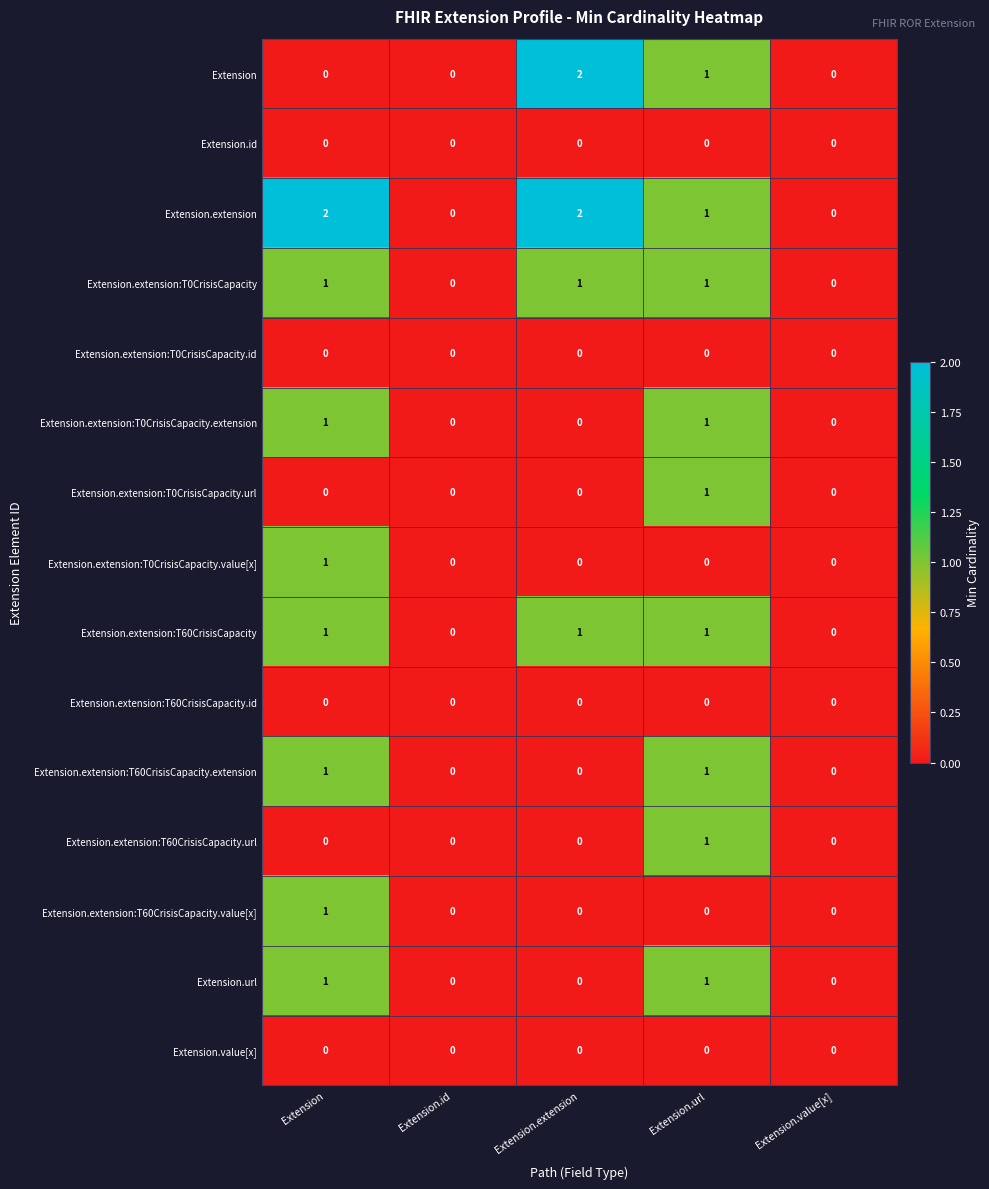

Between Extension and Extension.value[x], which series saw the biggest shift?

Extension.extension